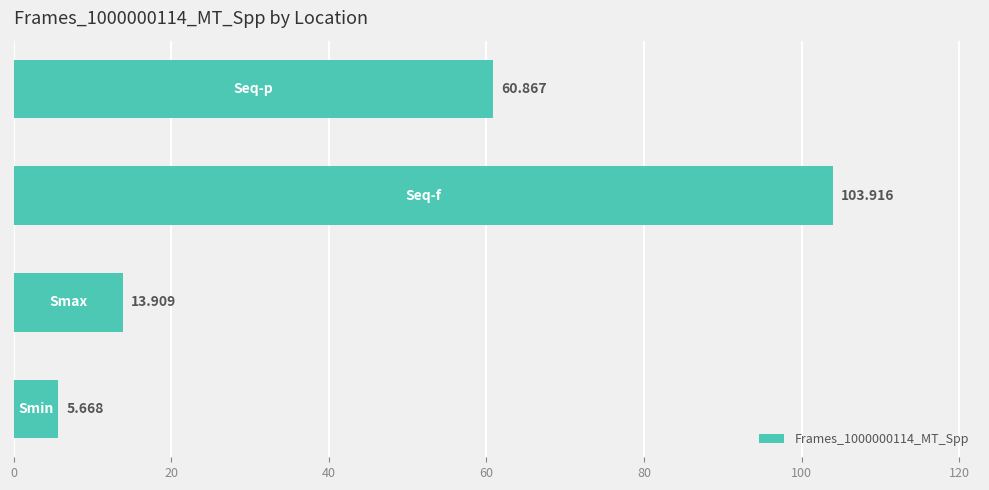

What is the difference between the maximum and minimum values?

98.2